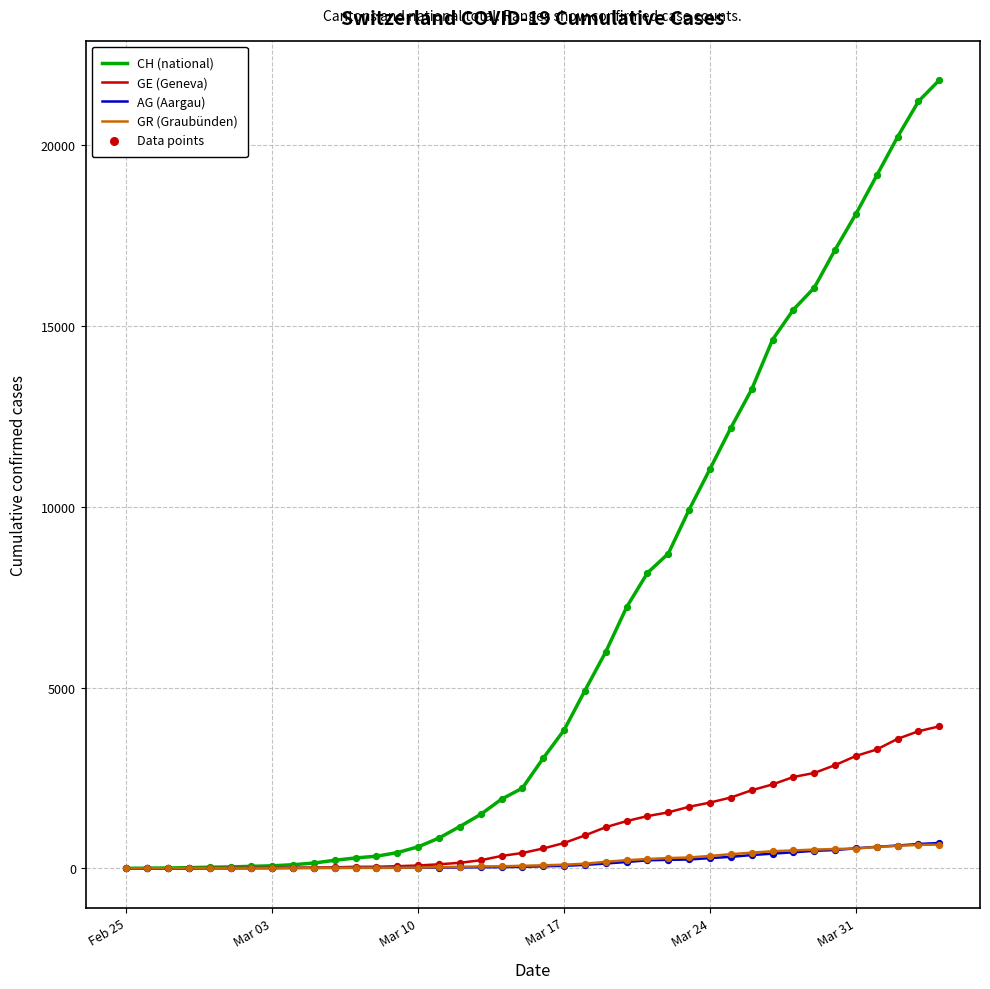

What is the greatest value displayed?

21804